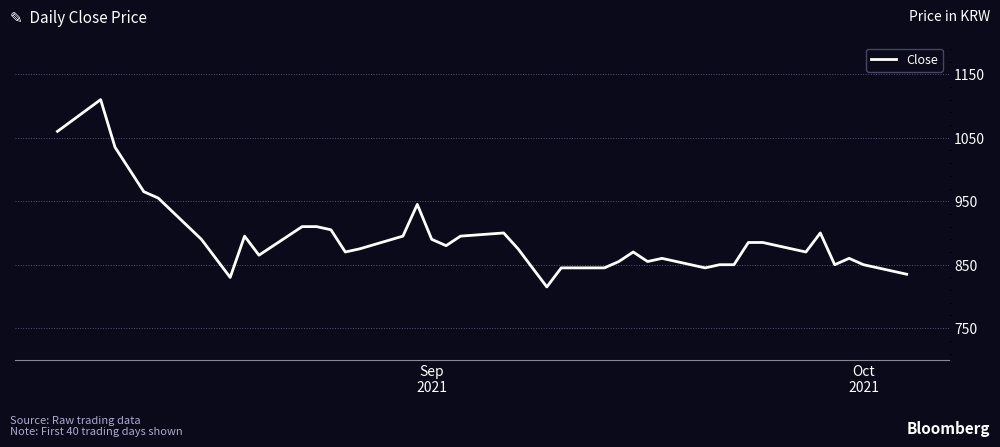

What is the greatest value displayed?

1110